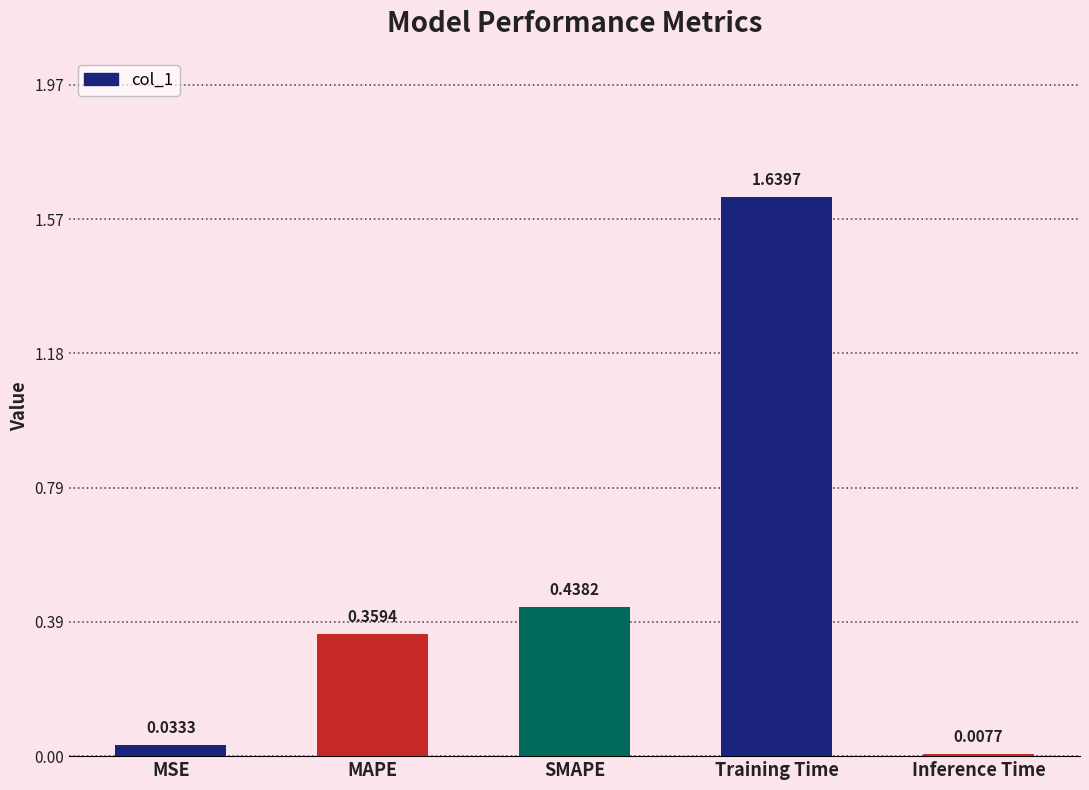

What is the change in value from MSE to Training Time?

+1.6